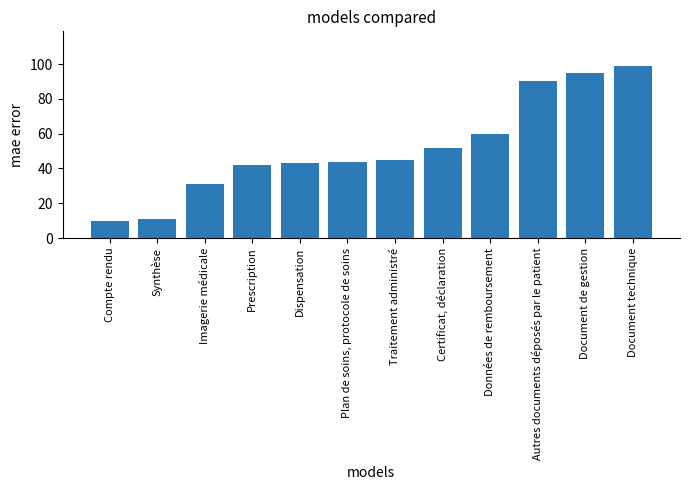

Is it true that the value at Document de gestion is 144?

False